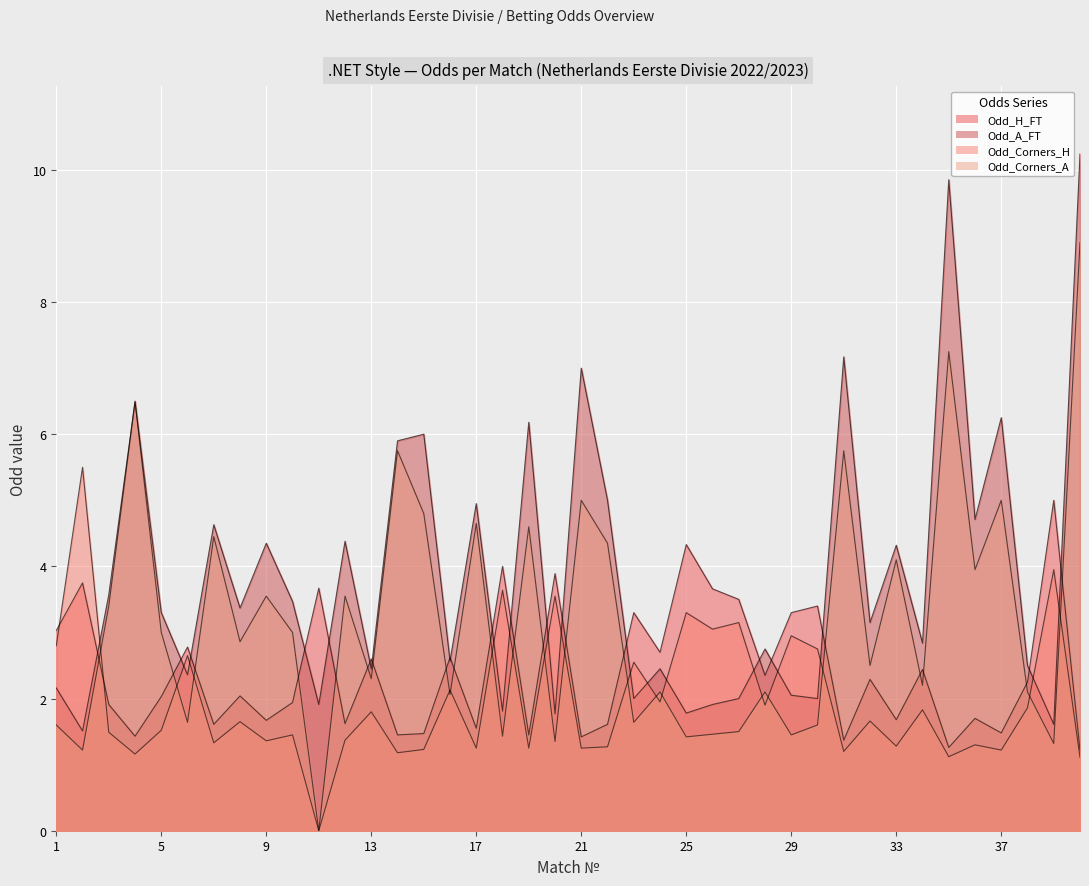

Which has a higher value, 38 or 17?

38